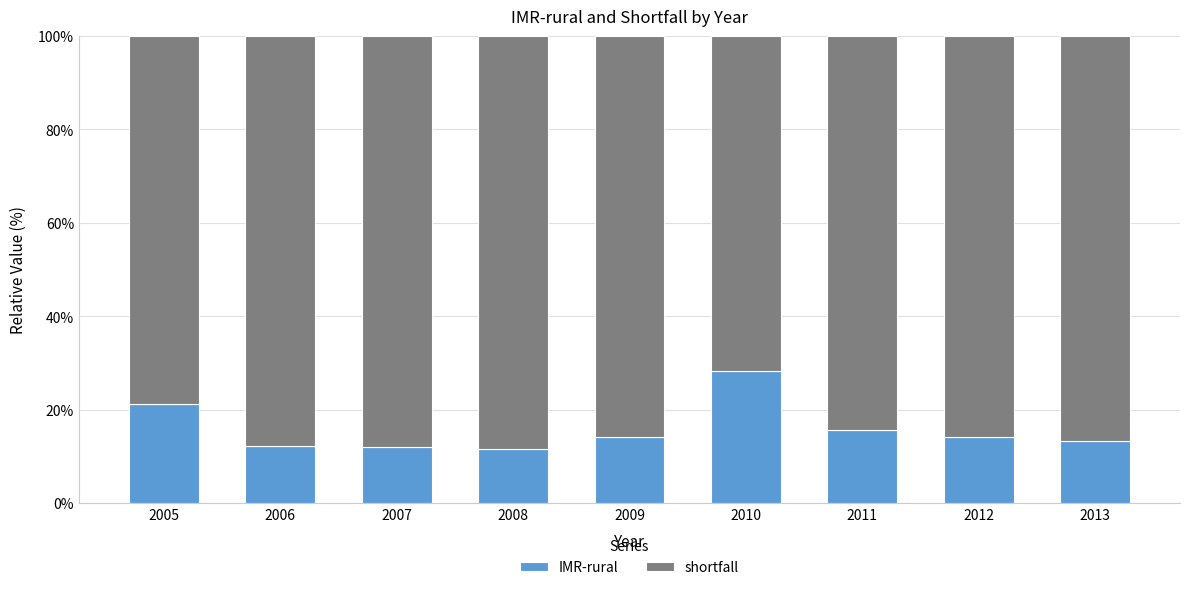

What is the maximum value for IMR-rural?

28.2